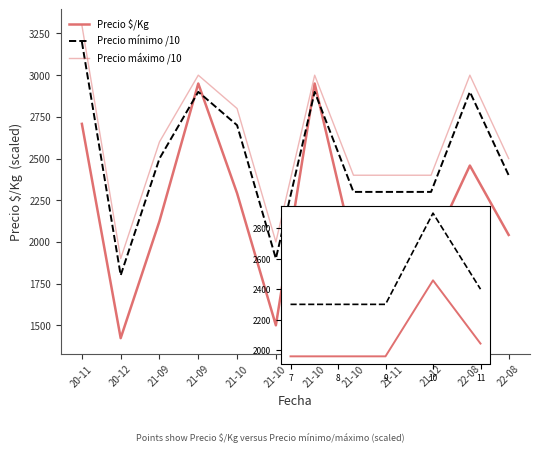

What value does the Precio mínimo series have at 20-12, to the nearest 100?

1800